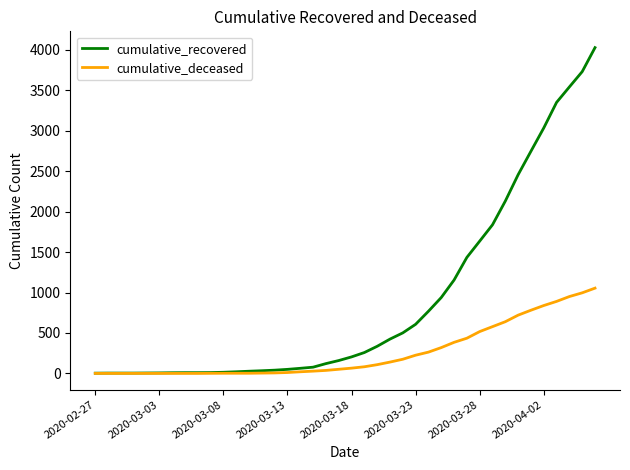

Rank the series by their average value, from highest to lowest.

cumulative_recovered, cumulative_deceased